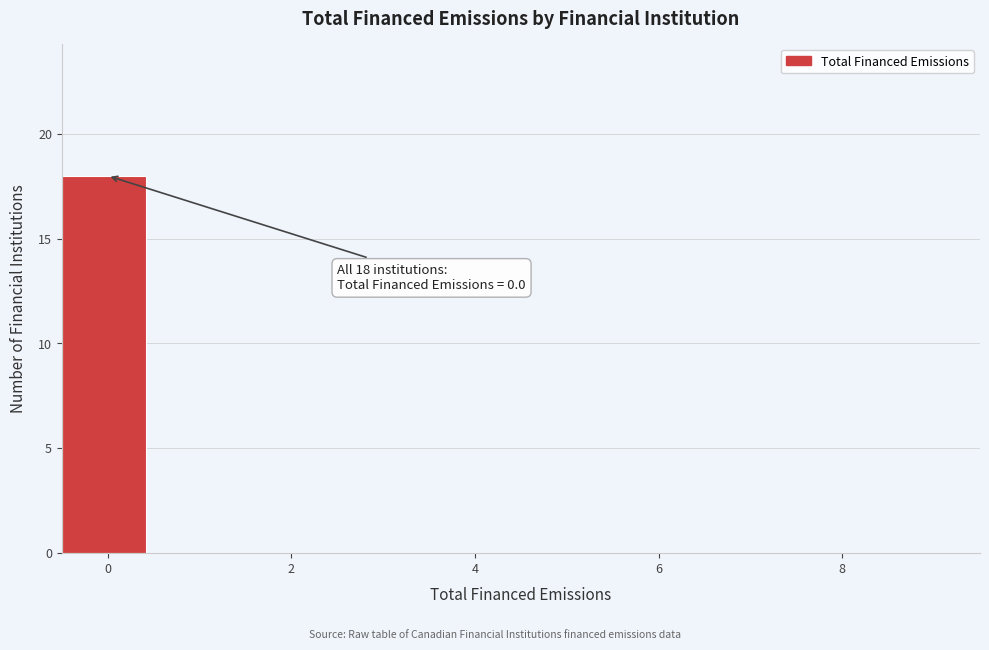

Which range on the x-axis has the tallest bar?

-0.5 to 0.5